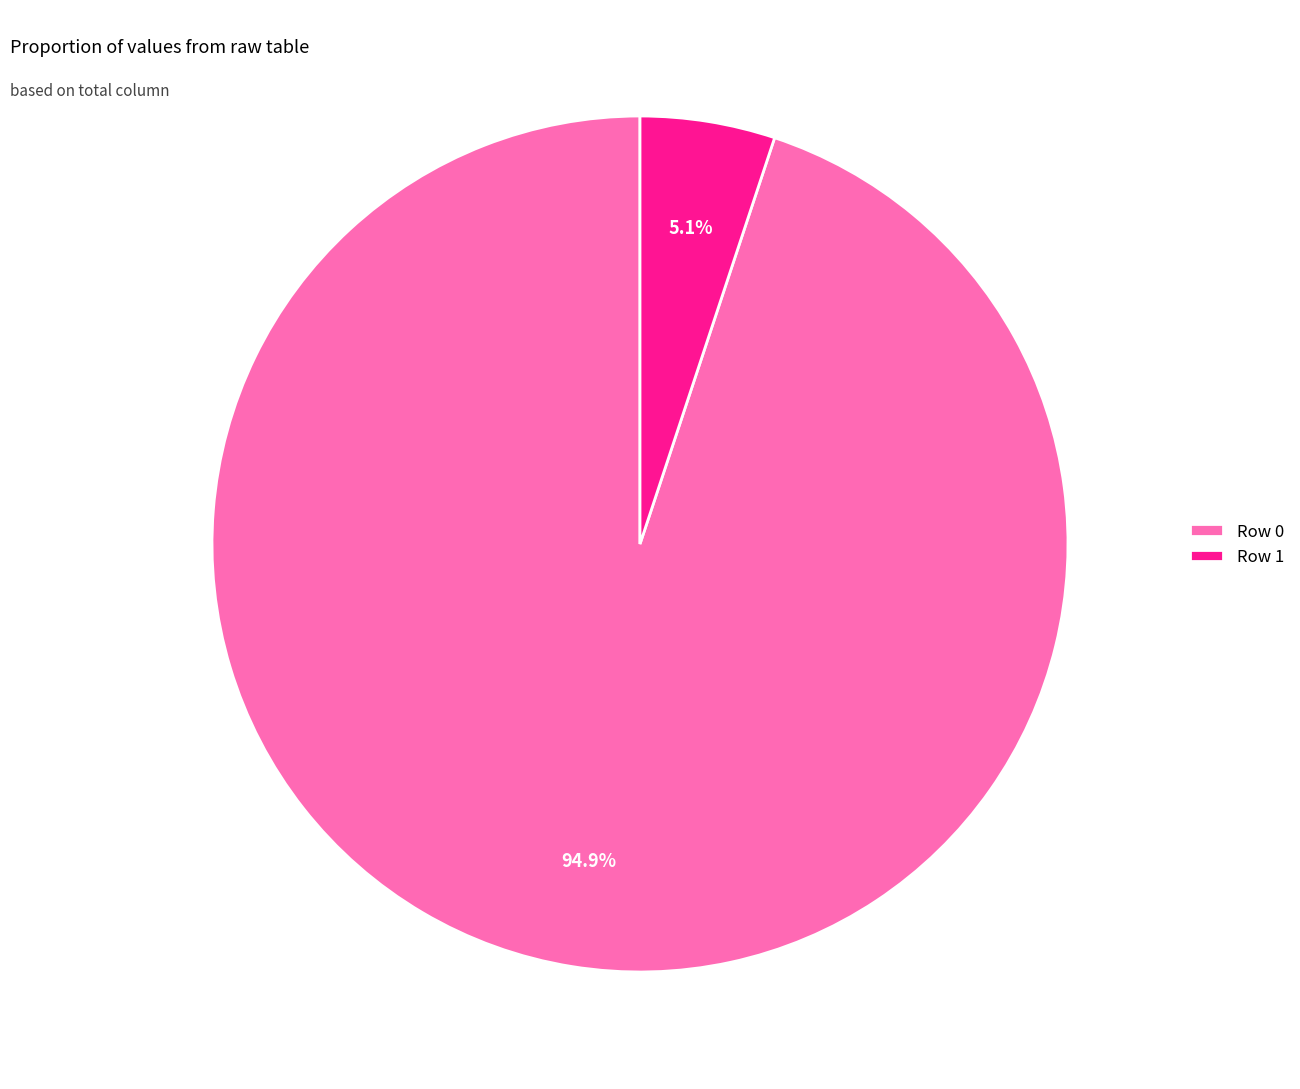

Does Row 1 account for over 50% of the chart?

No